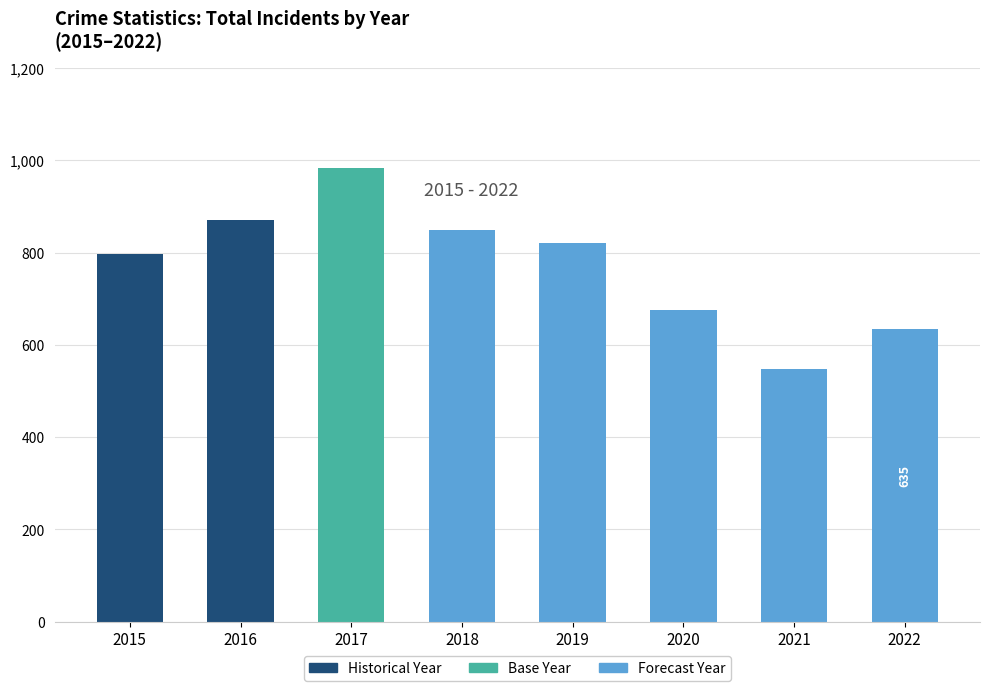

Which label corresponds to the largest value in the chart?

2017